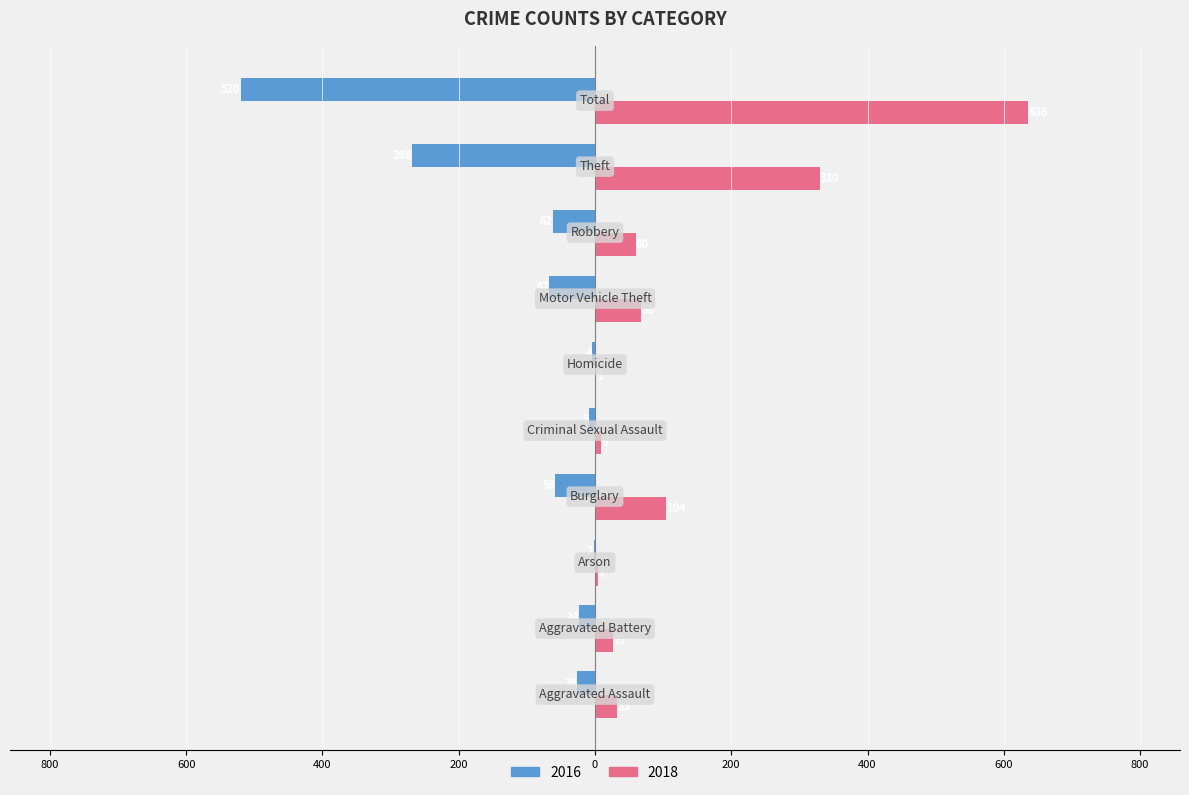

What are all the series names shown in the legend?

2016, 2018